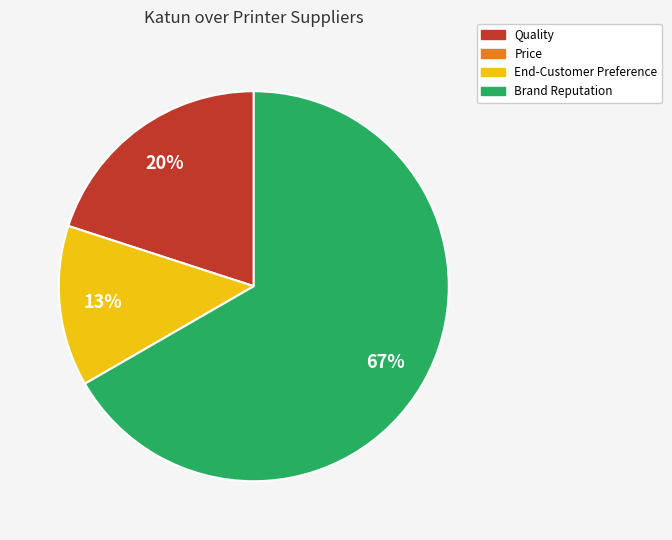

To the nearest percent, what is the average slice percentage?

33%